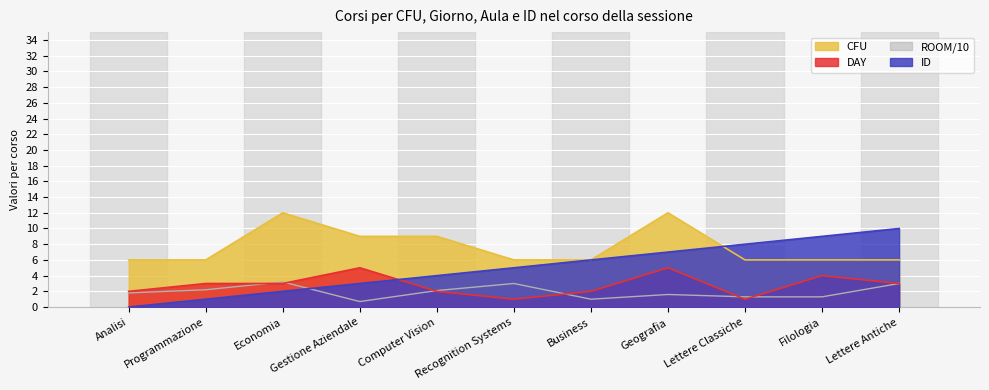

Reading left to right, what are all the values shown in this chart?

CFU: Analisi=6.0	Programmazione=6.0	Economia=12.0	Gestione Aziendale=9.0	Computer Vision=9.0	Recognition Systems=6.0	Business=6.0	Geografia=12.0	Lettere Classiche=6.0	Filologia=6.0	Lettere Antiche=6.0
DAY: Analisi=2.0	Programmazione=3.0	Economia=3.0	Gestione Aziendale=5.0	Computer Vision=2.0	Recognition Systems=1.0	Business=2.0	Geografia=5.0	Lettere Classiche=1.0	Filologia=4.0	Lettere Antiche=3.0
ROOM: Analisi=1.8	Programmazione=2.2	Economia=3.2	Gestione Aziendale=0.7	Computer Vision=2.1	Recognition Systems=3.0	Business=1.0	Geografia=1.6	Lettere Classiche=1.3	Filologia=1.3	Lettere Antiche=3.0
ID: Analisi=0.0	Programmazione=1.0	Economia=2.0	Gestione Aziendale=3.0	Computer Vision=4.0	Recognition Systems=5.0	Business=6.0	Geografia=7.0	Lettere Classiche=8.0	Filologia=9.0	Lettere Antiche=10.0